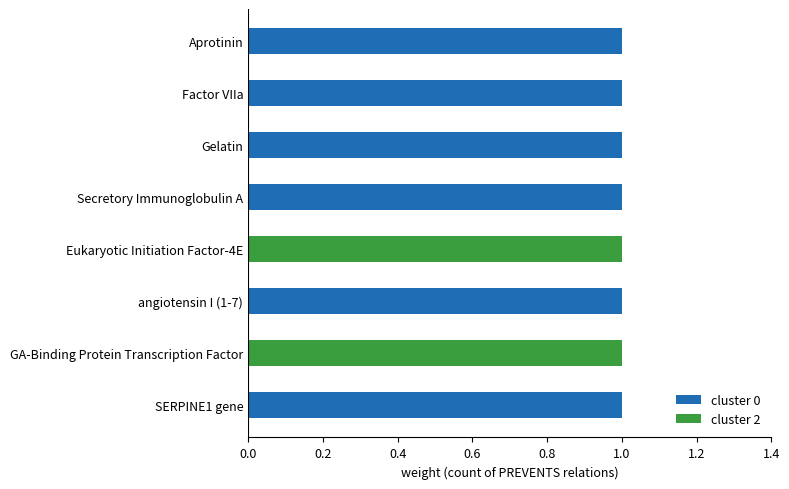

True or false: cluster 0 has a value of 1 at GA-Binding Protein Transcription Factor.

False